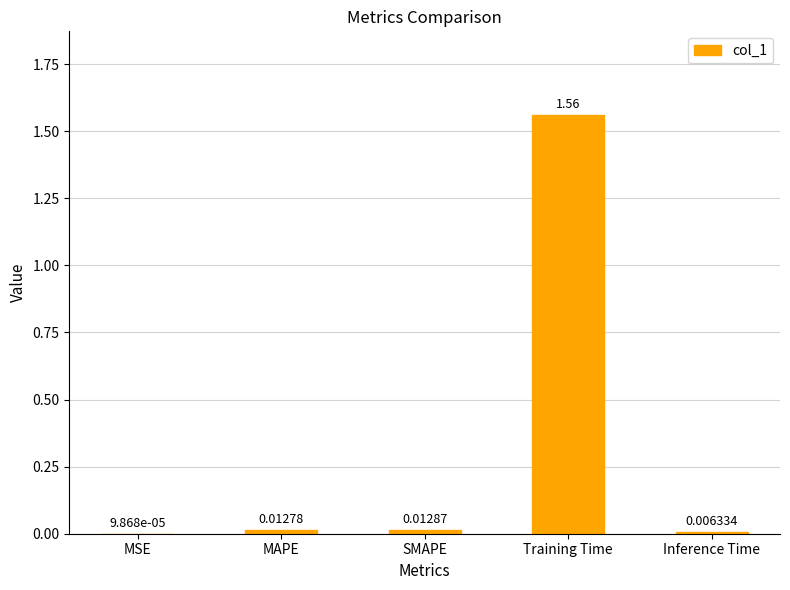

Which has a higher value, Training Time or Inference Time?

Training Time